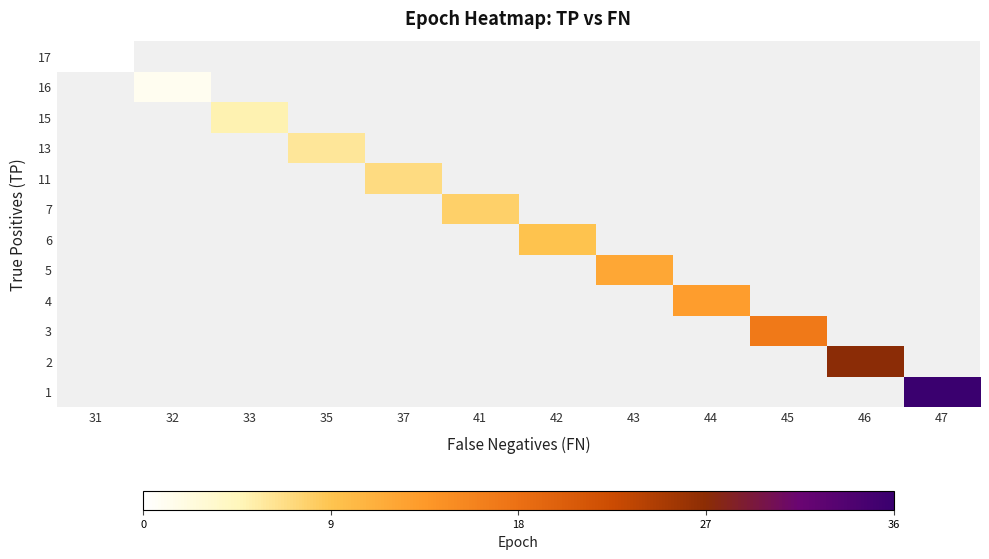

List the series in order of their overall mean, highest first.

1, 2, 3, 4, 5, 6, 7, 11, 13, 15, 16, 17